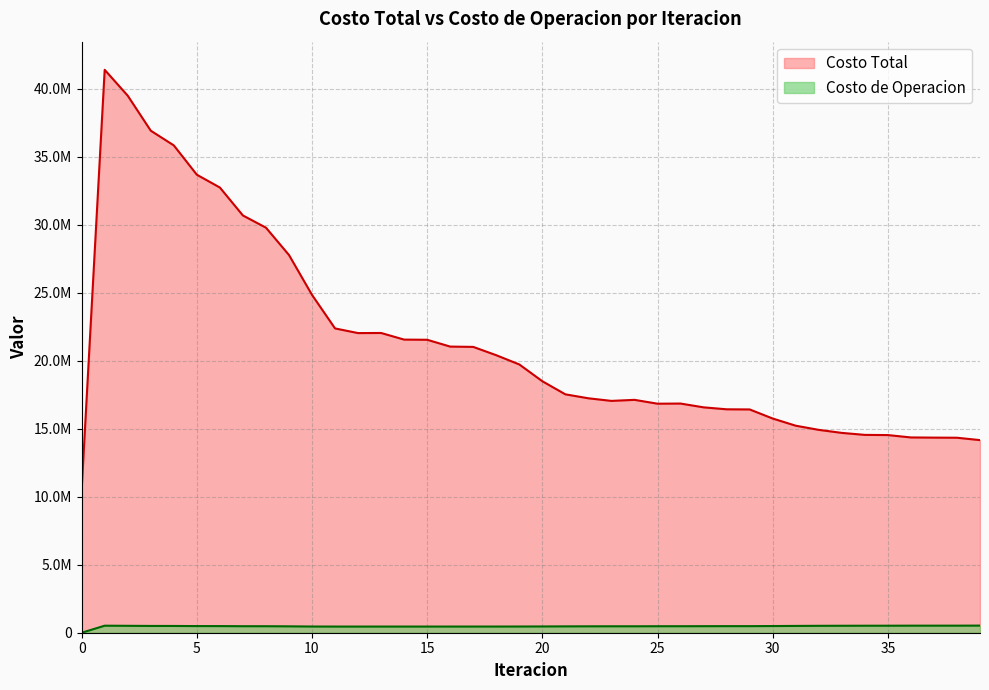

What is the difference between the highest and lowest values at 21?

17065054.1